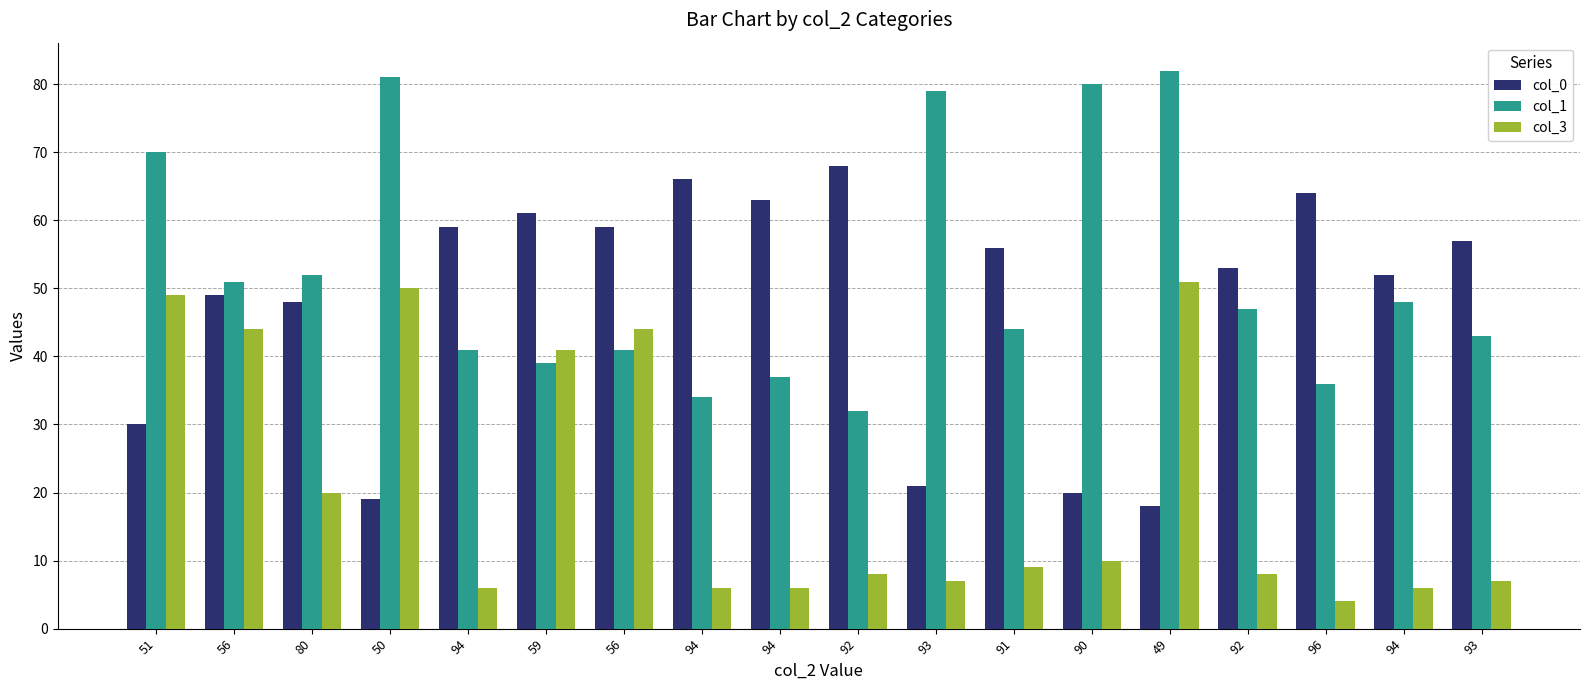

True or false: col_1 has a value of 57 at 92.

False